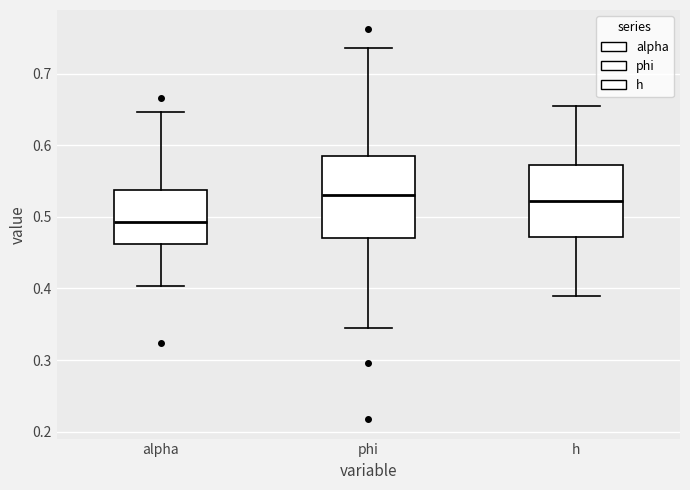

Comparing the boxes themselves (not the whiskers), which one is the tallest?

phi